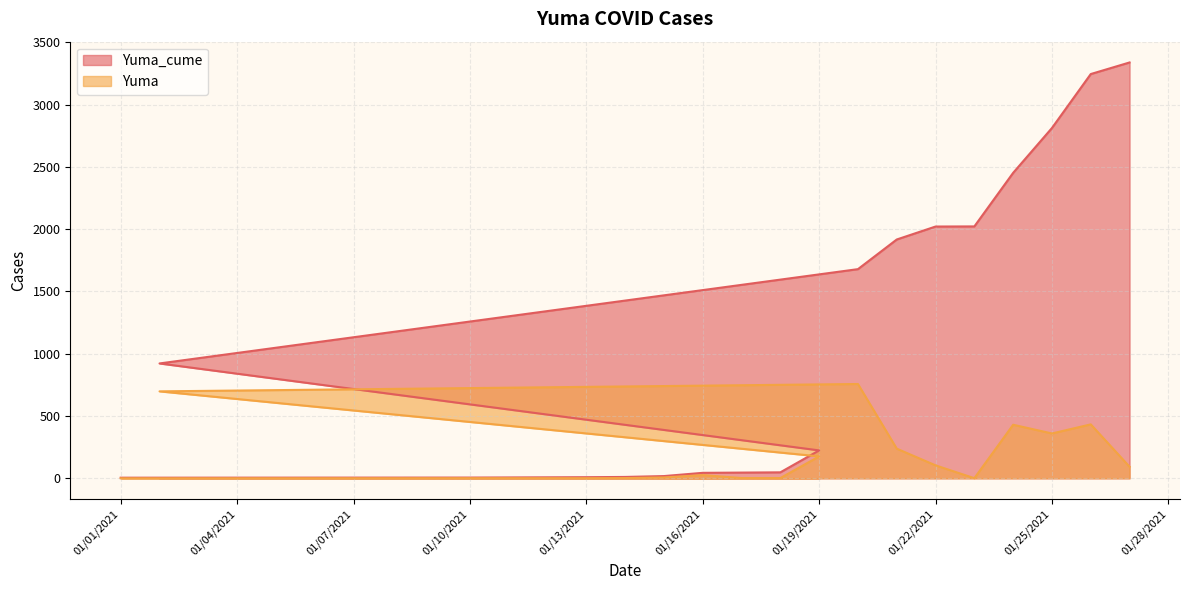

How many distinct data groups are displayed?

2